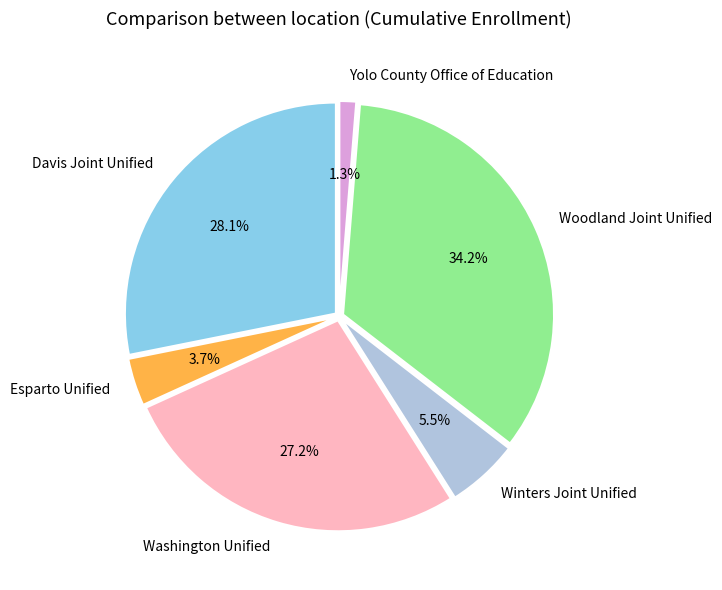

To the nearest percent, what is the combined percentage of Esparto Unified and Yolo County Office of Education?

5%